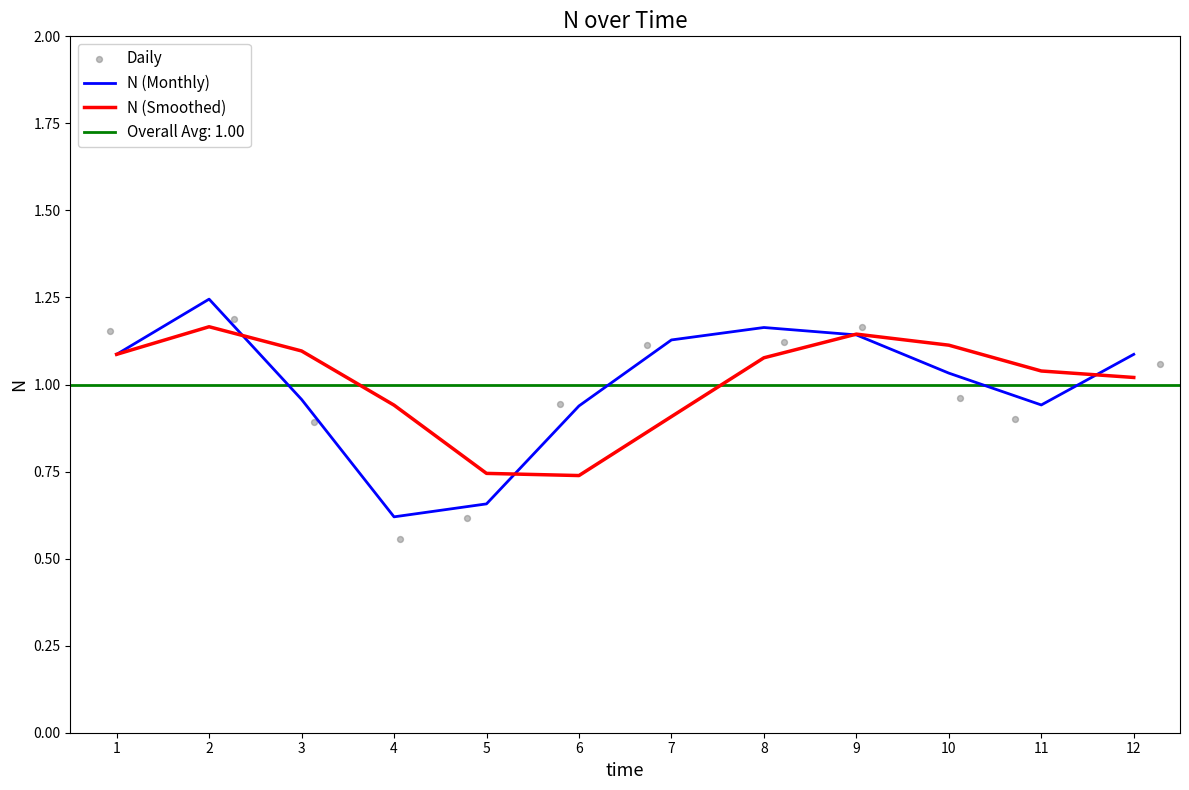

Which series reaches the maximum Y coordinate?

N (Monthly)